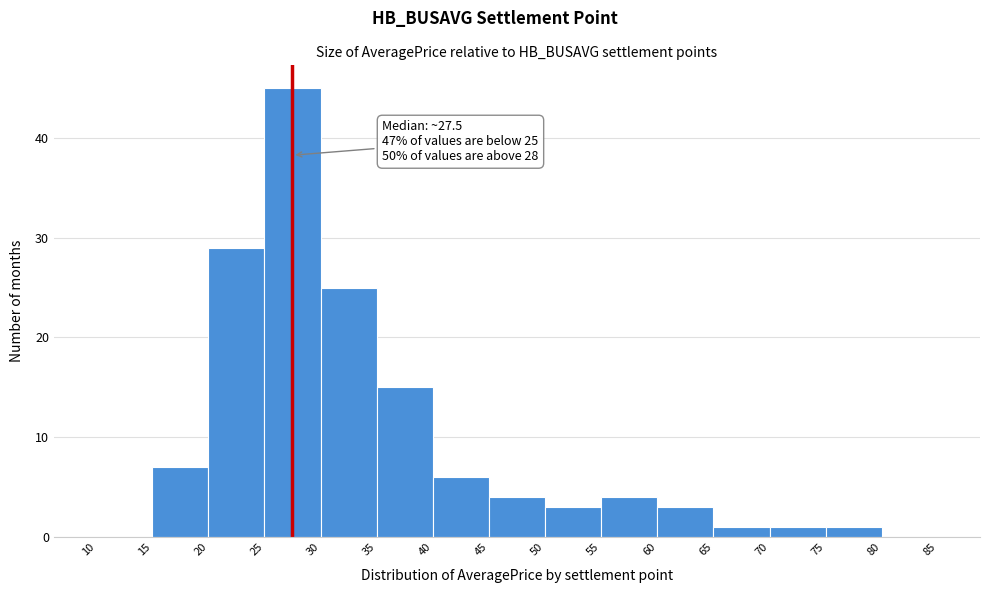

Which range on the x-axis has the tallest bar?

25 to 30